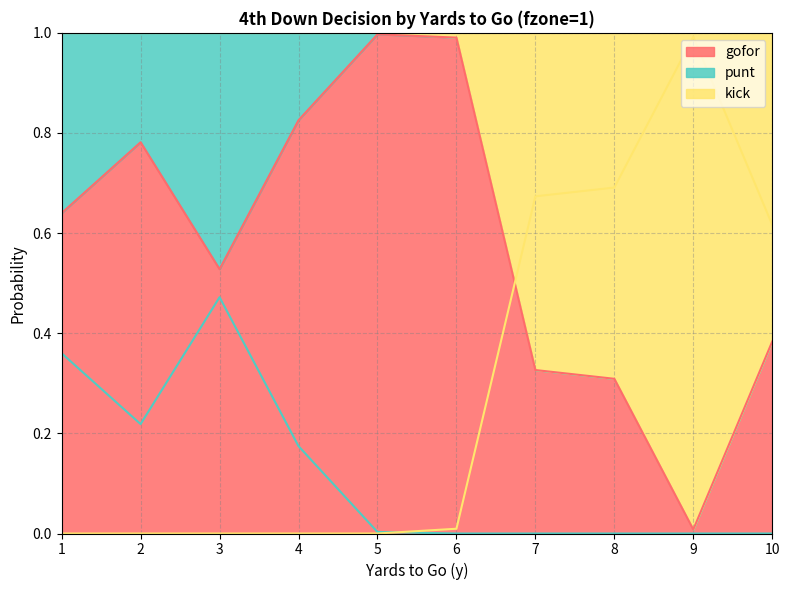

What is the difference between the maximum and minimum values in the punt series?

0.5